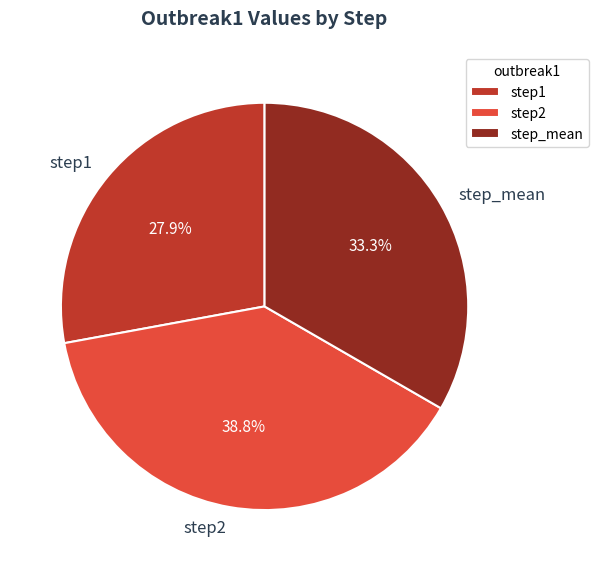

Count the number of slices in the pie.

3